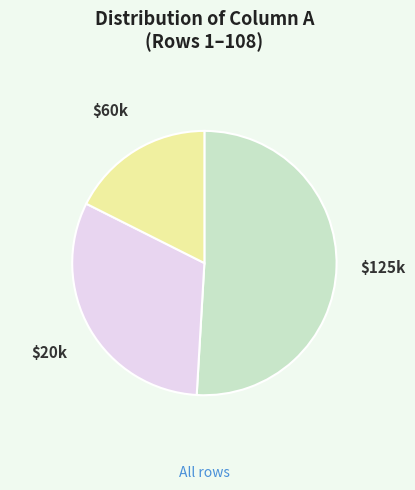

Does any single category account for the majority?

Yes